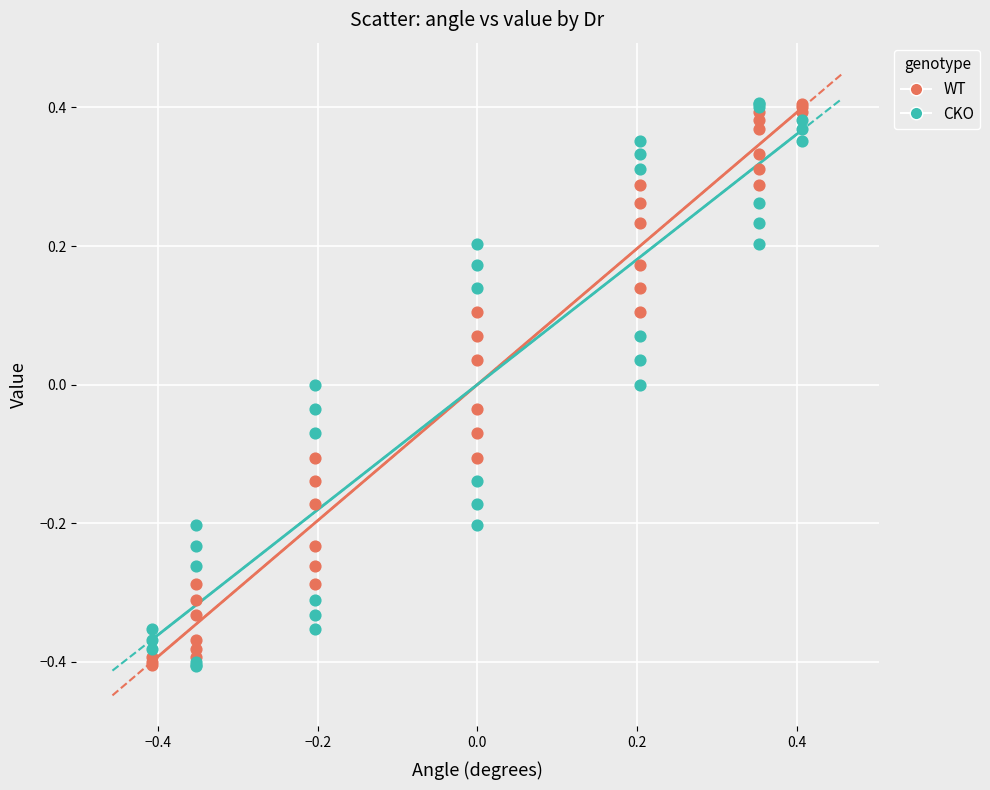

What is the X range (max minus min) for the scatter plot?

0.8